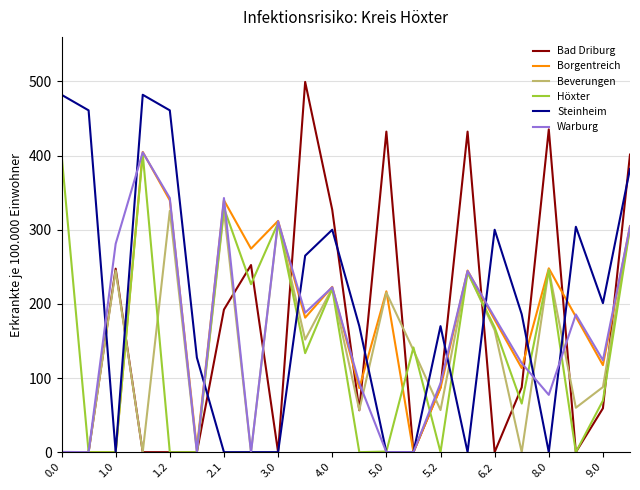

What is the maximum value for Beverungen?

325.4